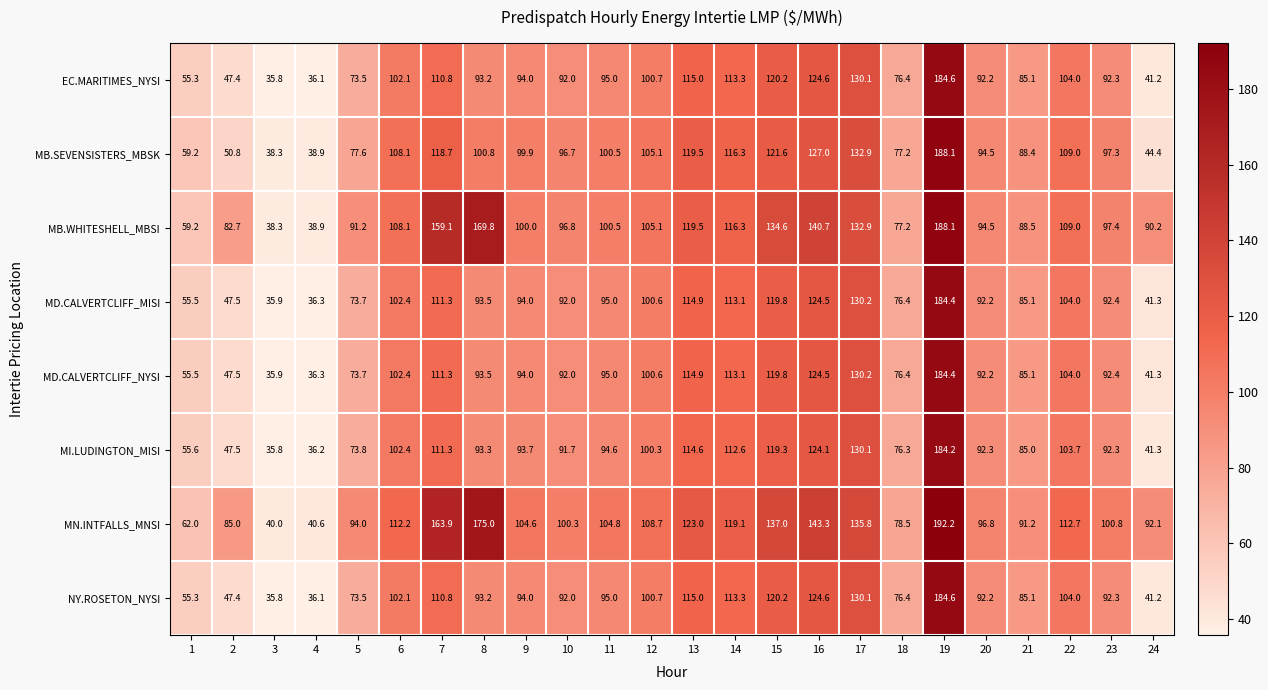

Which label corresponds to the smallest value in the chart?

3